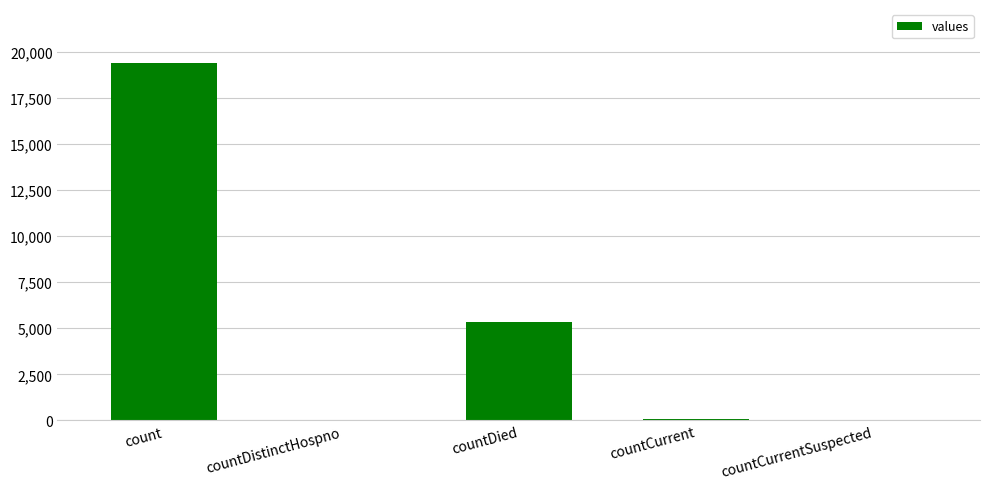

What is the greatest value displayed?

19420